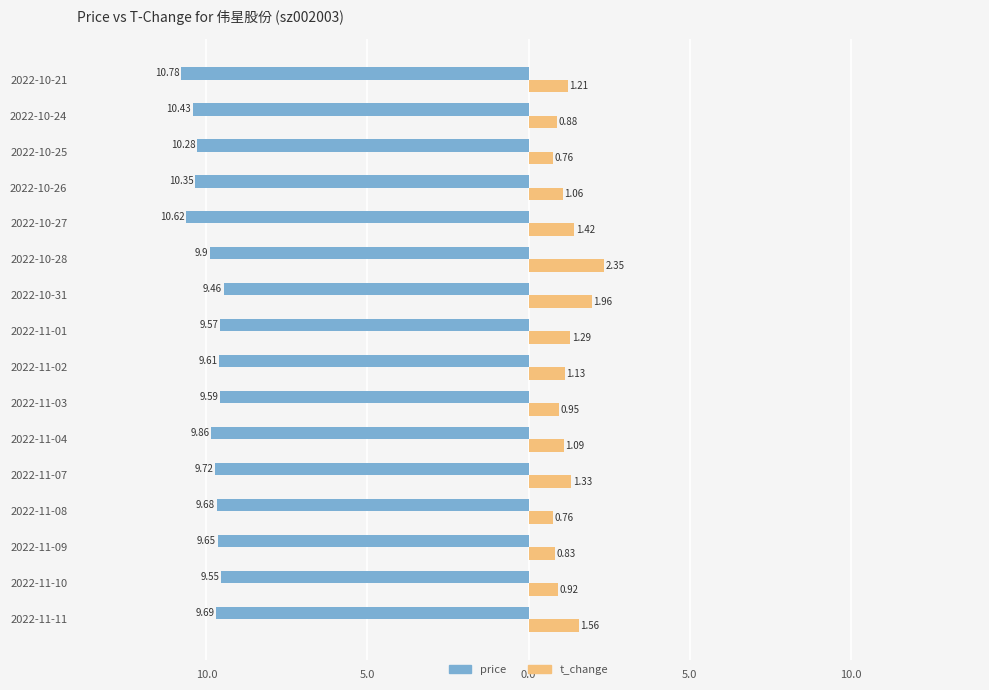

At how many categories does at least one series exceed -2?

16